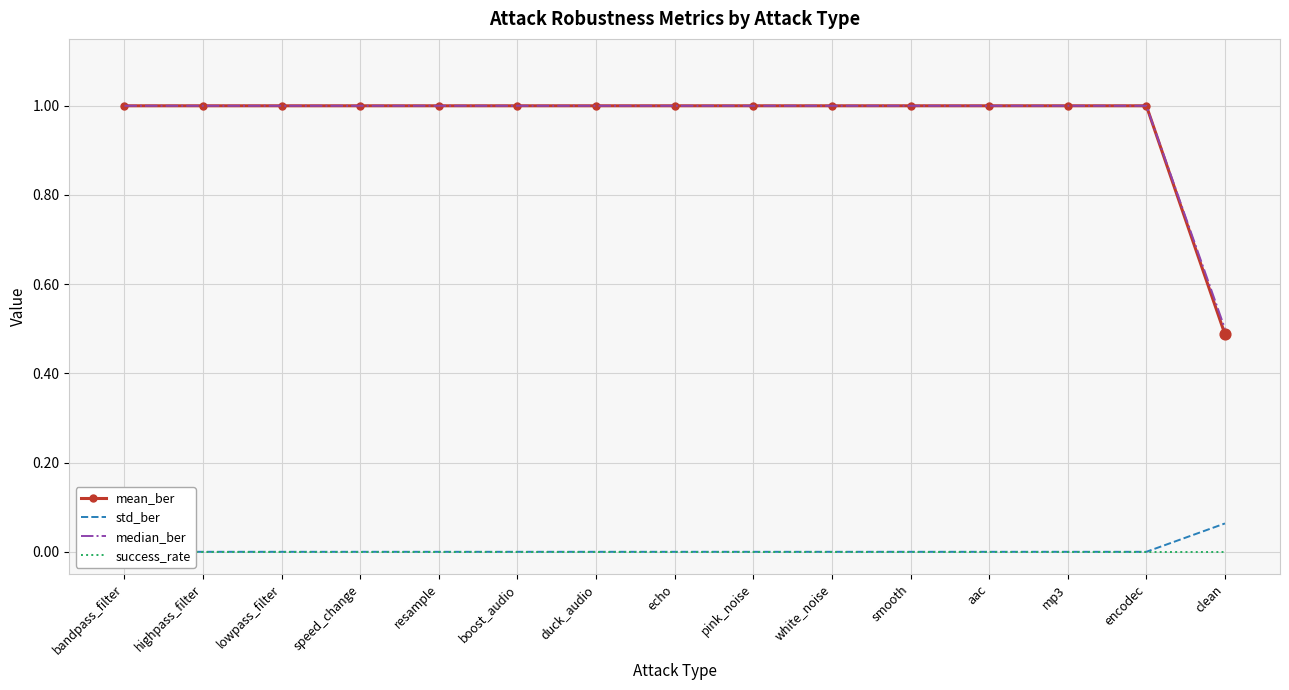

Which series reaches the maximum Y coordinate?

mean_ber